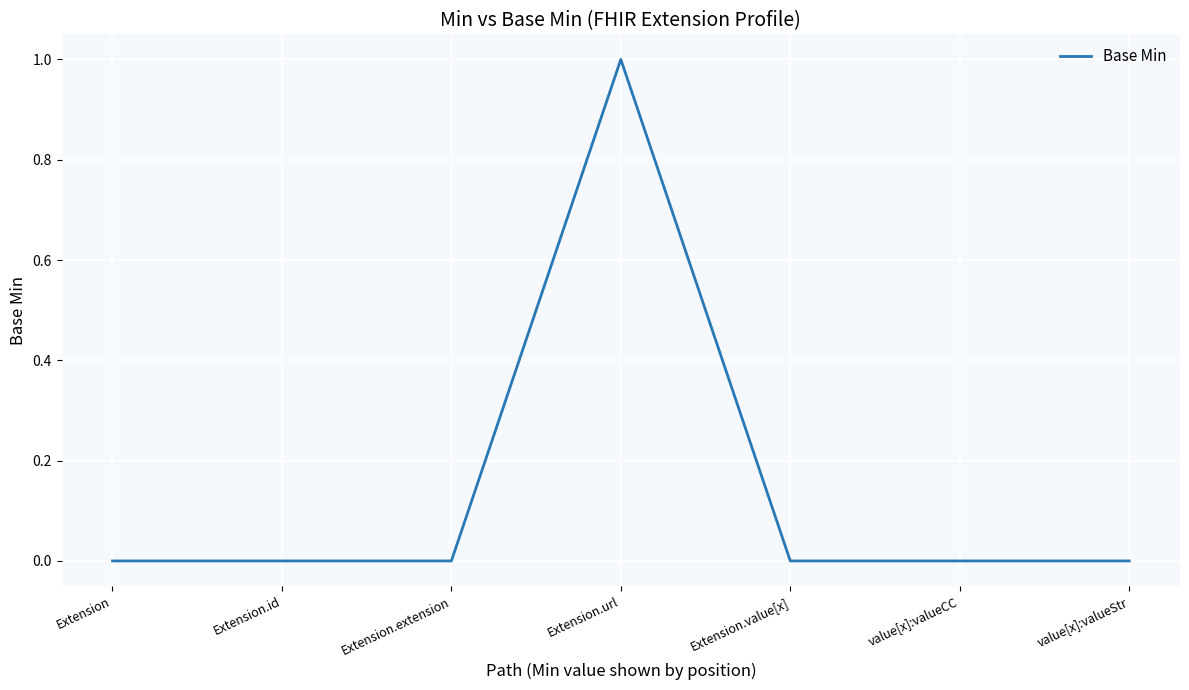

True or false: the data shows 0 at value[x]:valueStr.

True